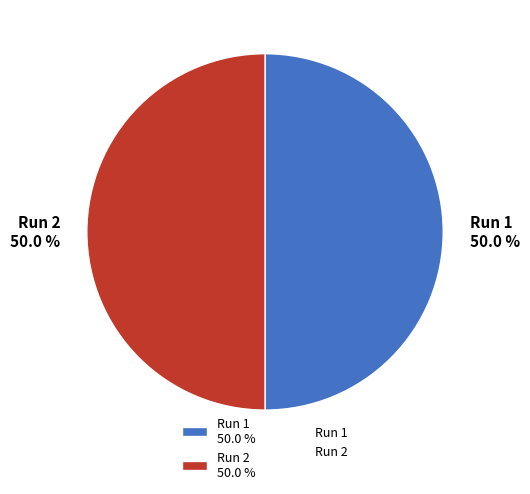

Do Run 2 and Run 1 together represent more than half of the pie?

Yes